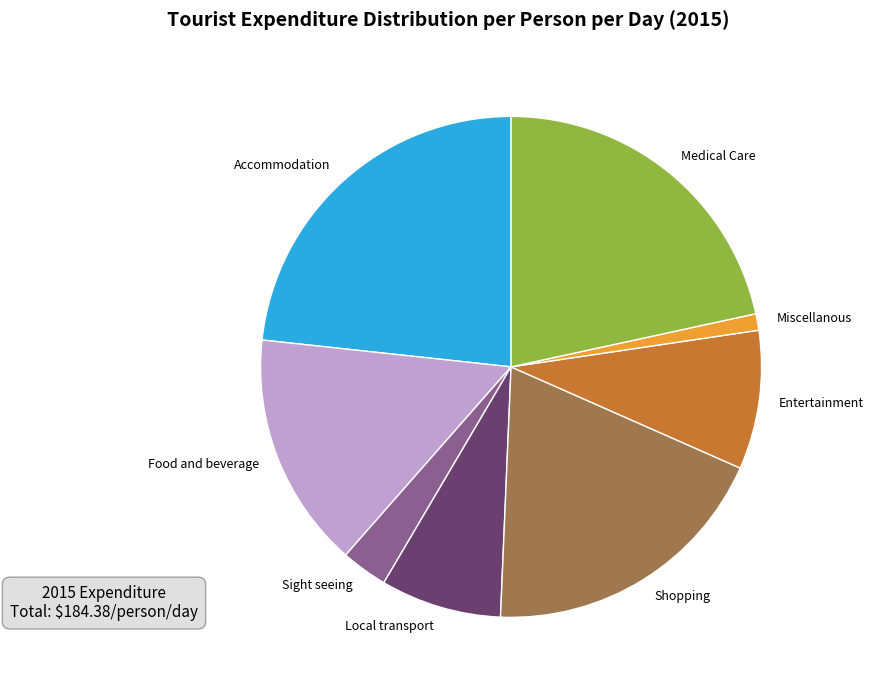

Do Local transport and Accommodation together represent more than half of the pie?

No